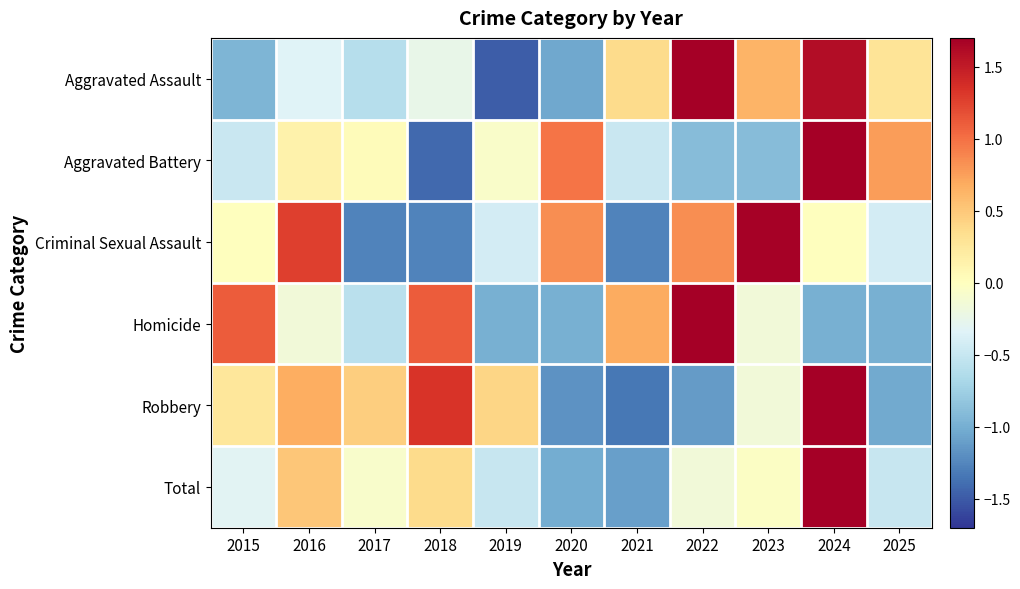

What is the smallest value displayed?

-1.5